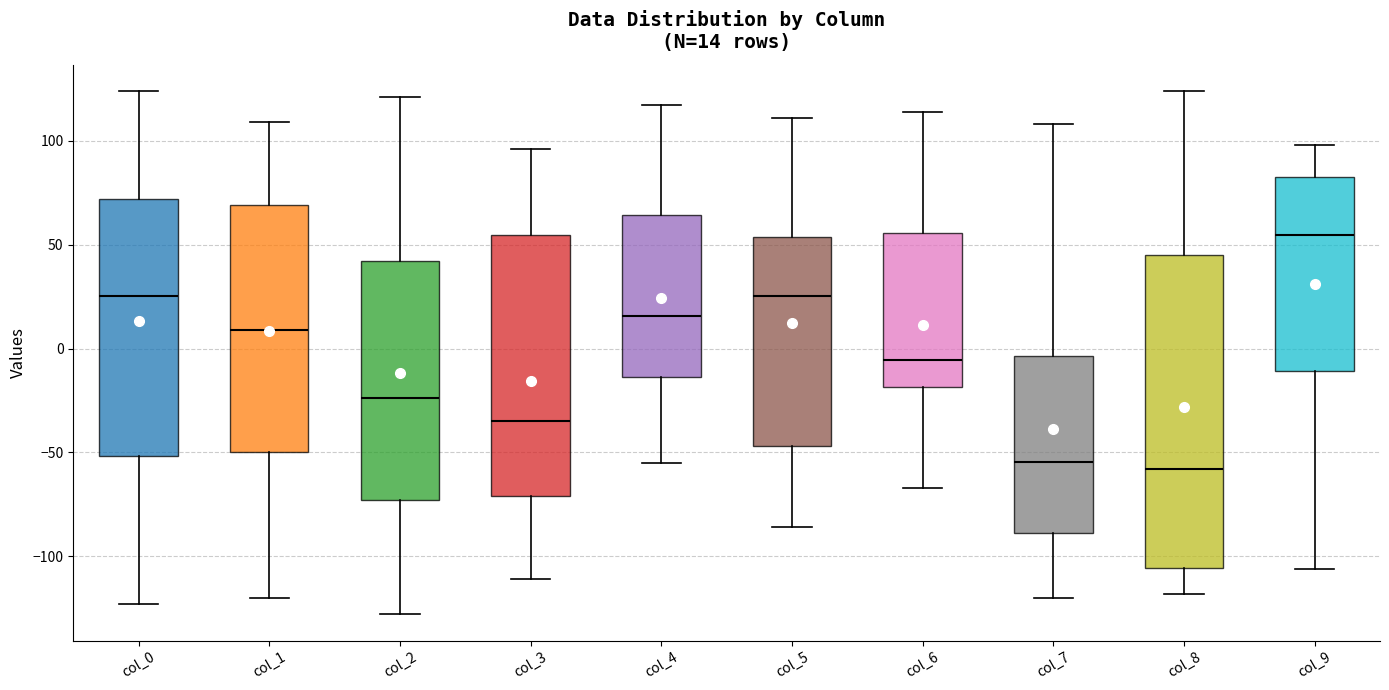

Which box has the highest median line?

col_9